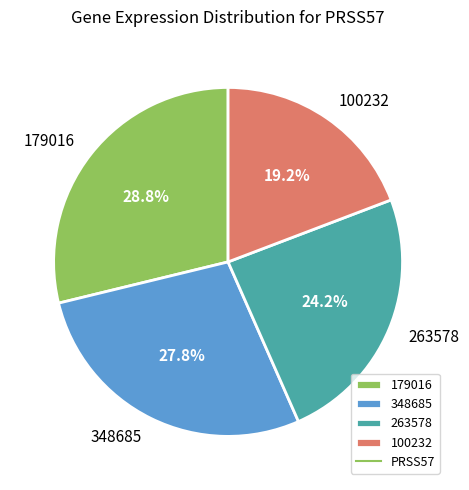

To the nearest percent, what is the difference between the largest and smallest slice percentages?

10%